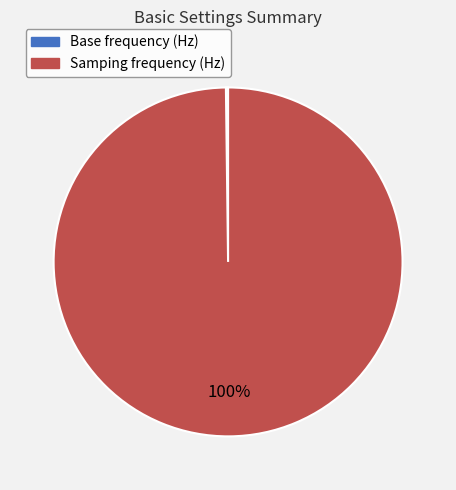

True or false: Samping frequency (Hz) accounts for 100% of the total.

True